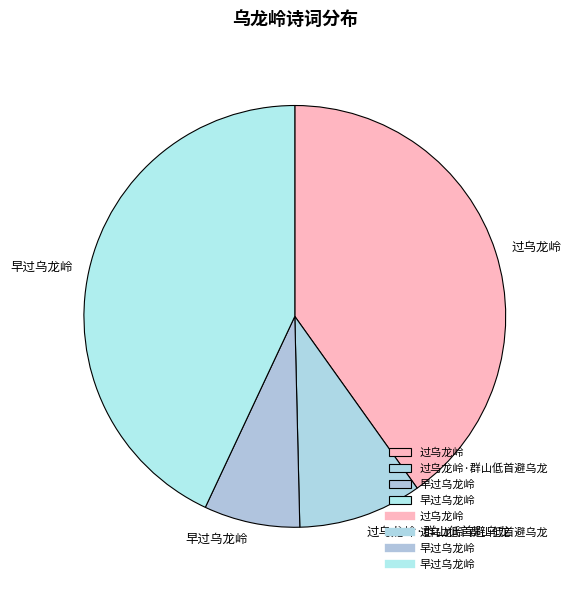

Count the number of slices in the pie.

4